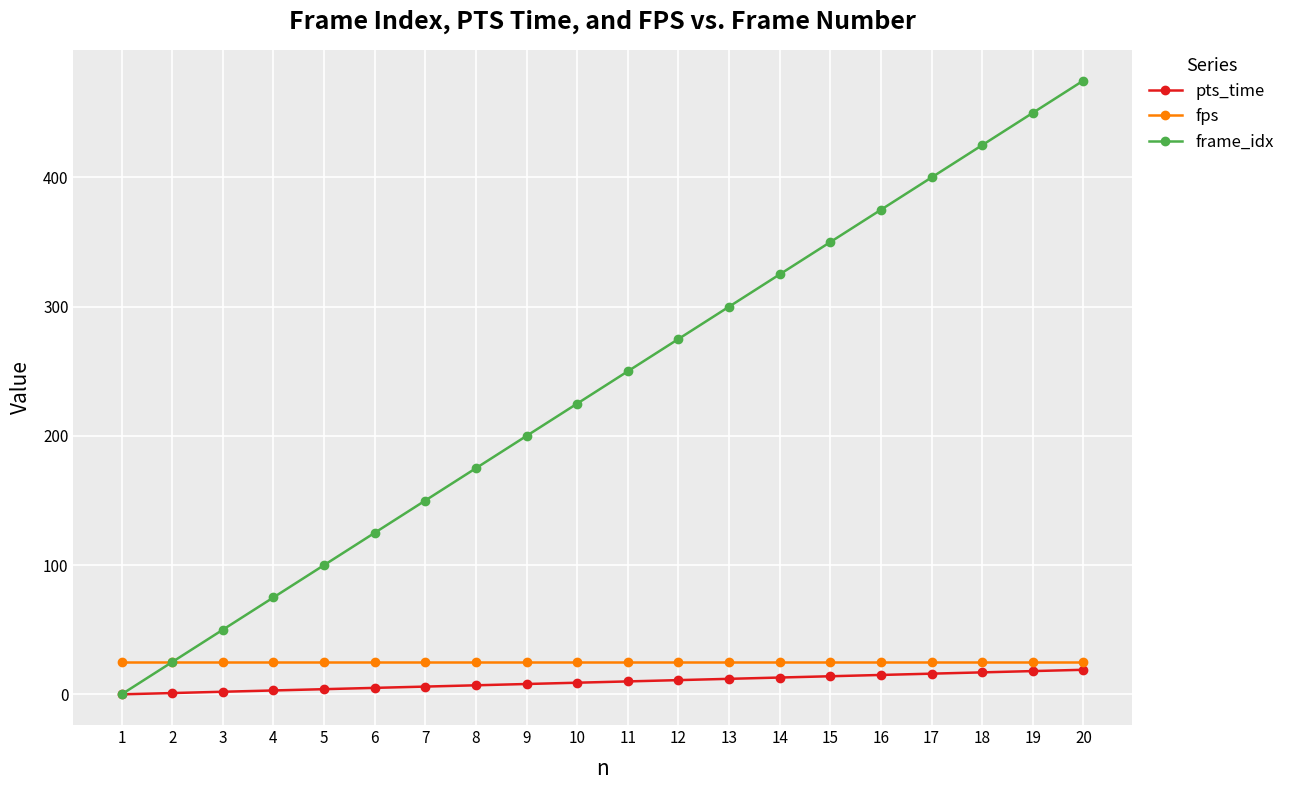

How many data points does each series have?

20